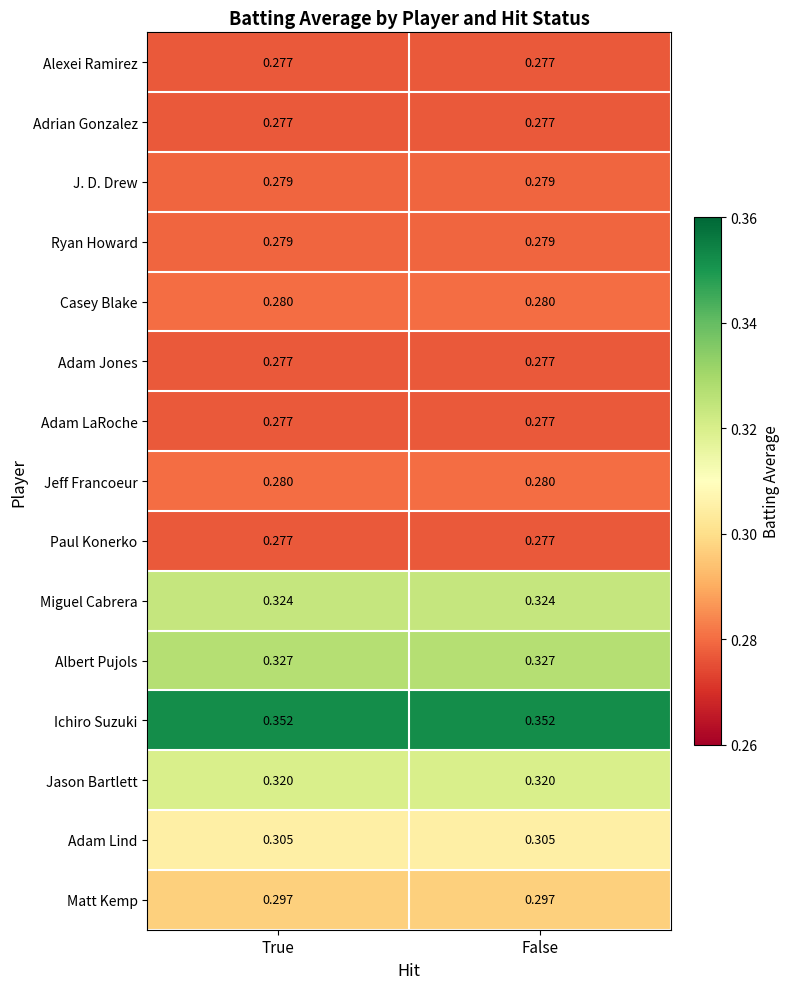

Which series has the largest total across all categories?

Ichiro Suzuki